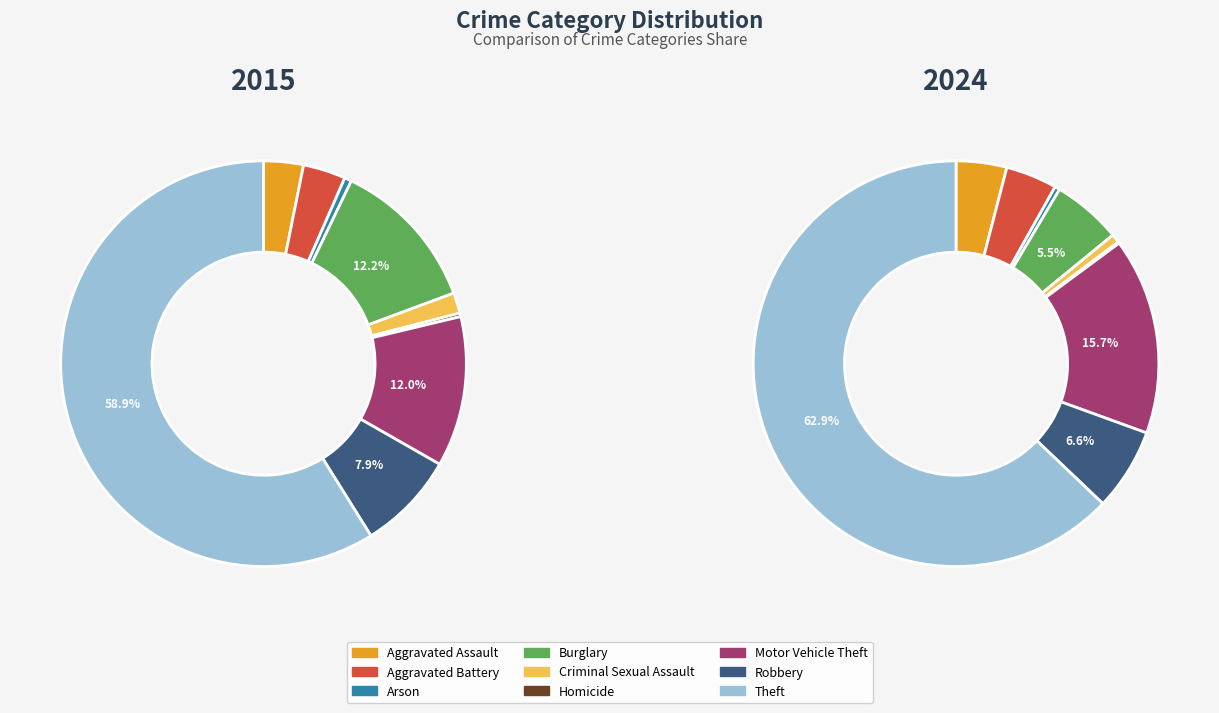

To the nearest percent, what portion does 6 represent?

12%